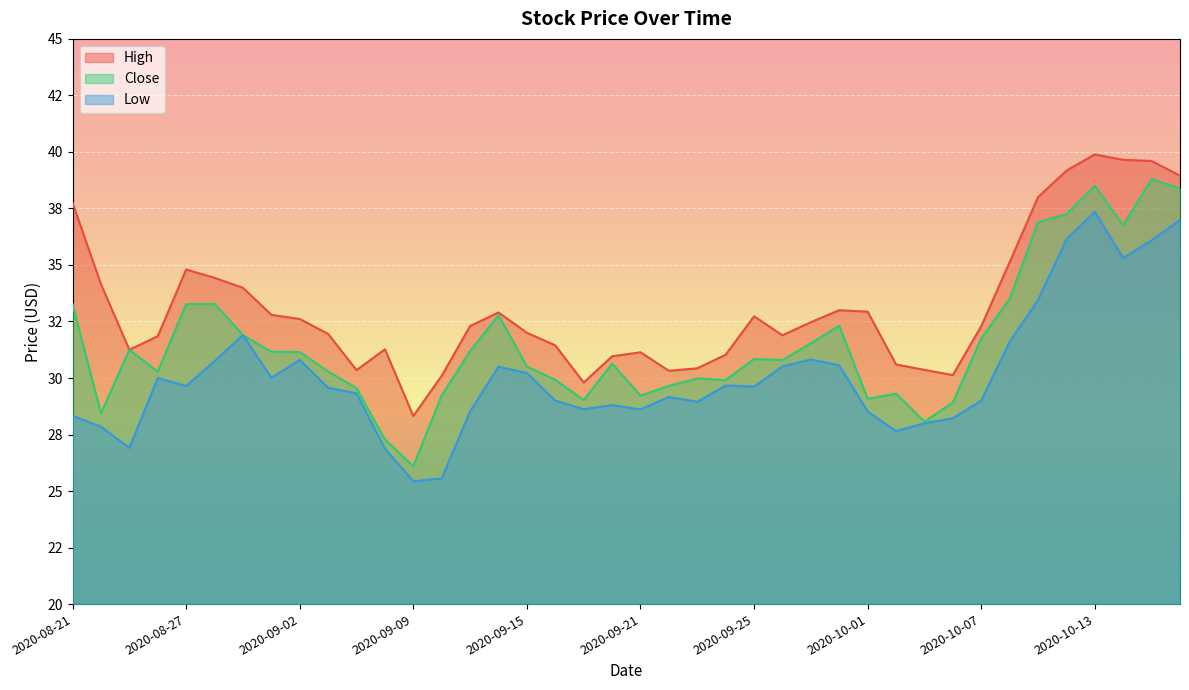

At which label does Low reach its minimum?

2020-09-09